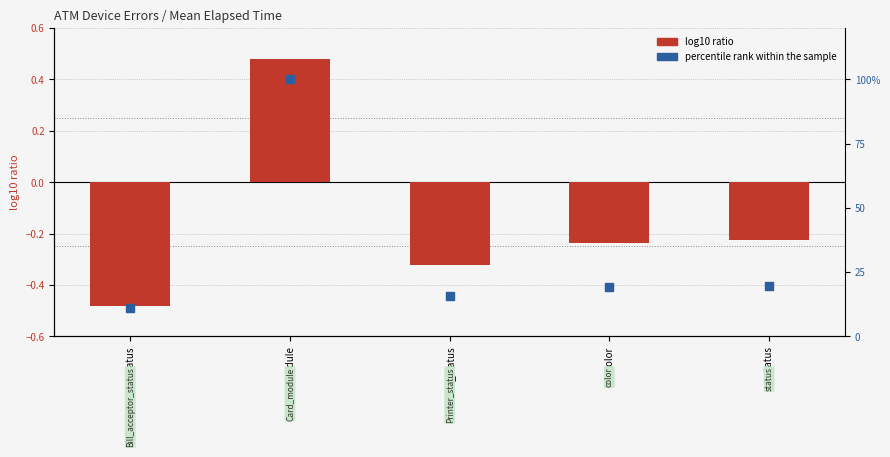

Which series has the largest total across all categories?

percentile rank within the sample